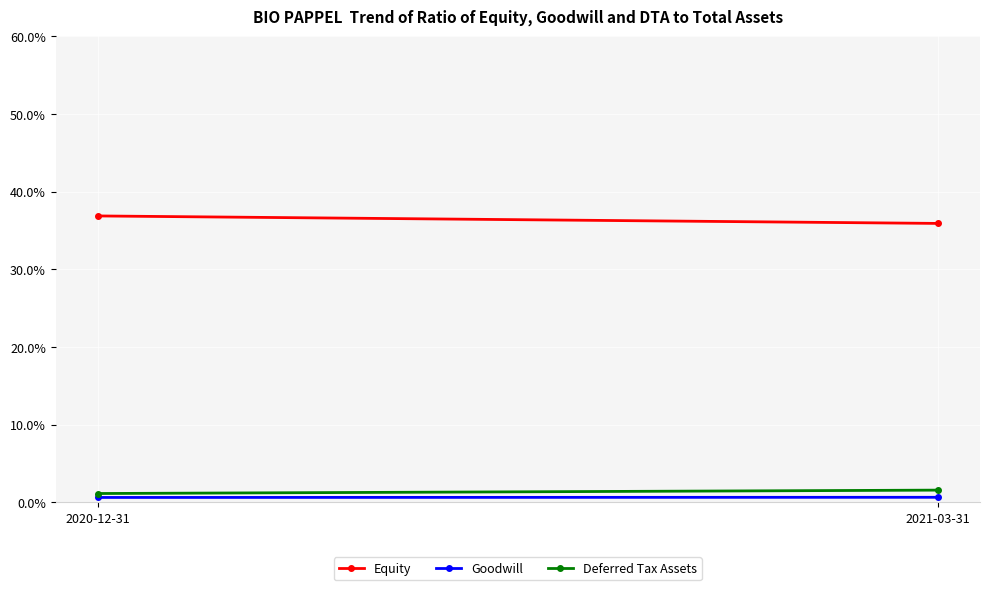

How many Goodwill values are between 0 and 1?

2